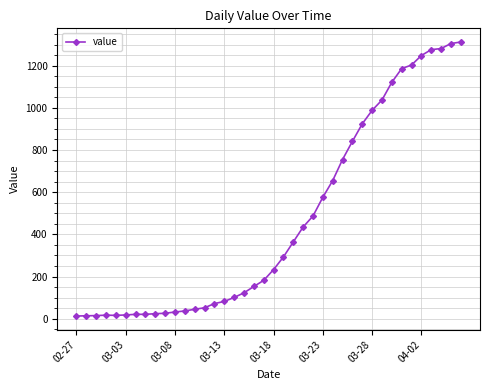

What is the average value?

465